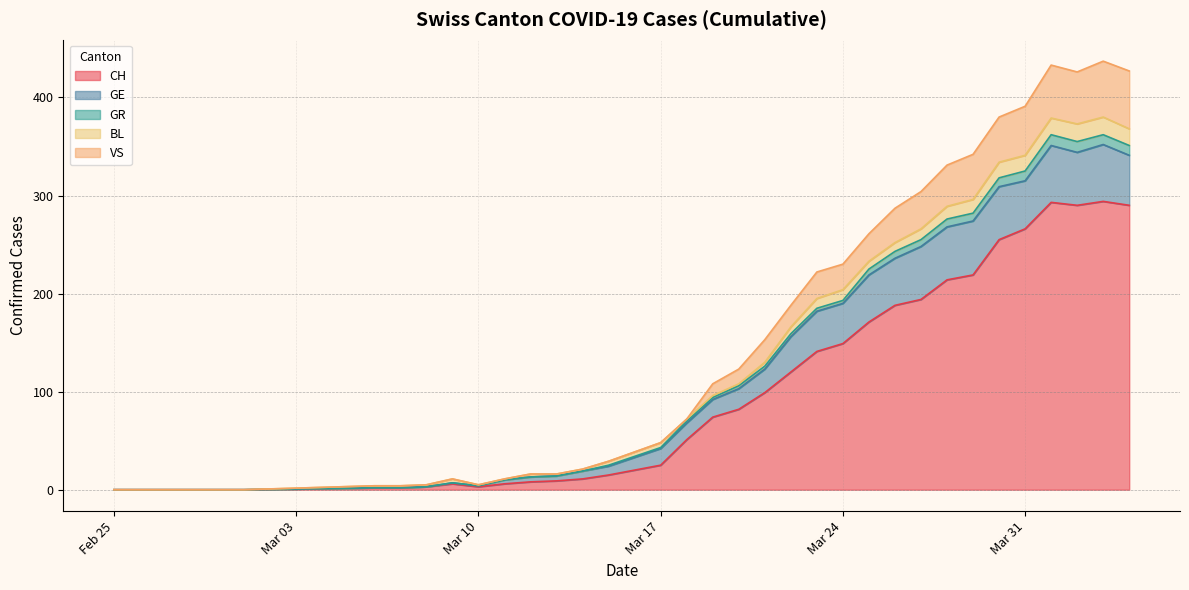

At how many categories does at least one series exceed 362?

6